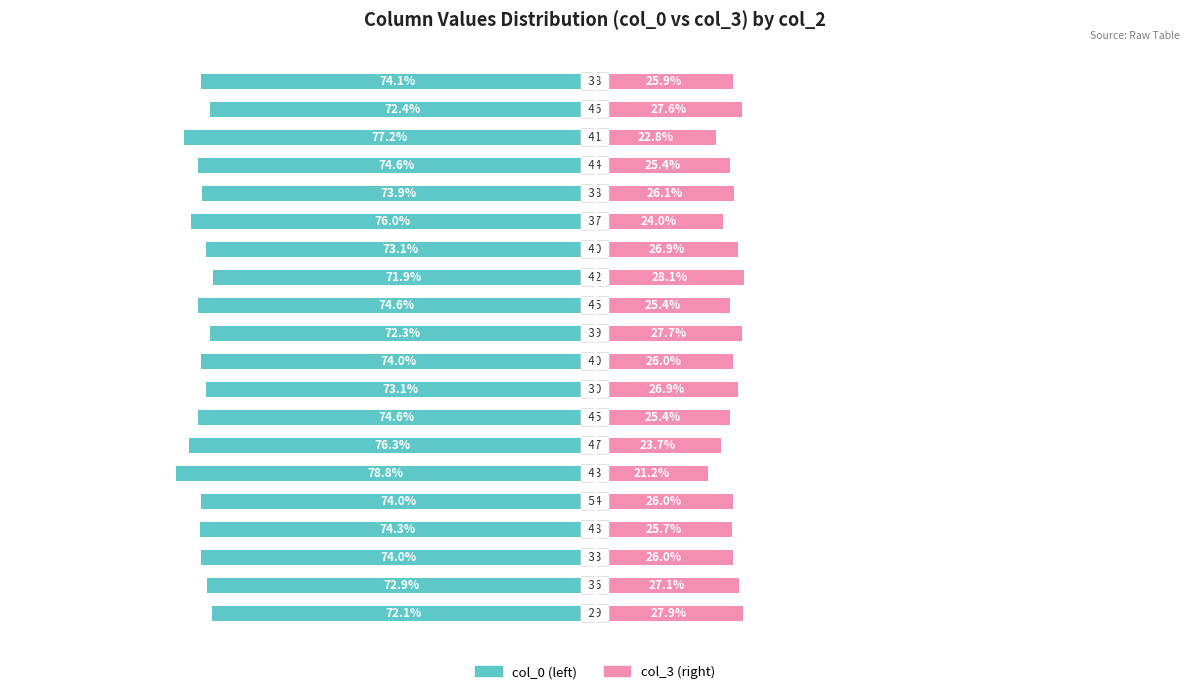

Count the number of categories in the chart.

20